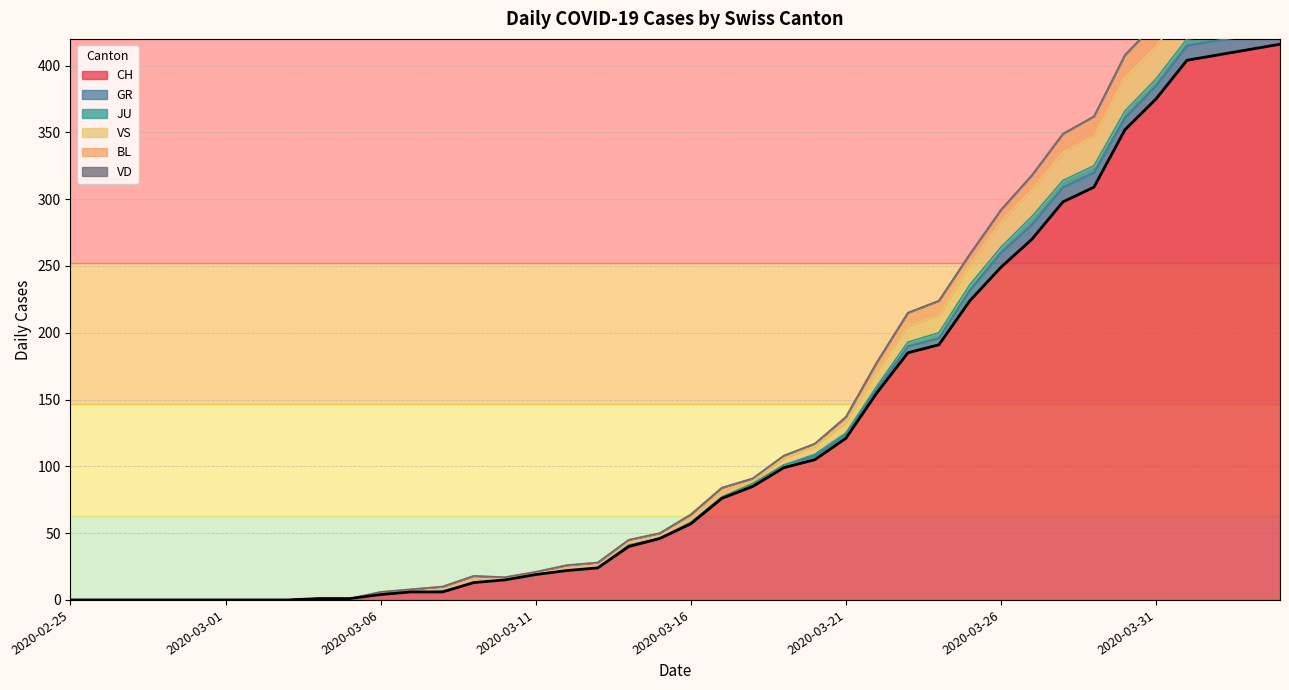

Reading left to right, list all the values displayed in this chart.

CH: 0	0	0	0	0	0	0	0	1	1	4	6	6	13	15	19	22	24	40	46	57	76	85	99	105	121	155	185	191	224	249	270	298	309	352	375	404	408	412	416
GR: 0	0	0	0	0	0	0	0	0	0	0	0	1	0	0	0	0	0	1	0	1	1	2	2	3	3	3	5	5	8	11	11	11	11	9	10	11	11	10	10
JU: 0	0	0	0	0	0	0	0	0	0	0	0	0	0	0	0	0	0	0	0	0	0	0	0	1	1	2	3	4	4	4	6	5	5	5	5	5	3	3	3
VS: 0	0	0	0	0	0	0	0	0	0	0	0	1	1	1	1	1	1	2	2	2	2	2	5	6	8	11	12	13	15	19	20	21	22	25	24	26	28	26	28
BL: 0	0	0	0	0	0	0	0	0	0	2	2	2	4	1	1	3	3	2	2	4	5	2	2	2	4	7	10	11	8	9	11	14	15	17	18	17	18	18	19
VD: 0	0	0	0	0	0	0	0	0	0	0	0	0	0	0	0	0	0	0	0	0	0	0	0	0	0	0	0	0	0	0	0	0	0	0	0	0	0	0	0